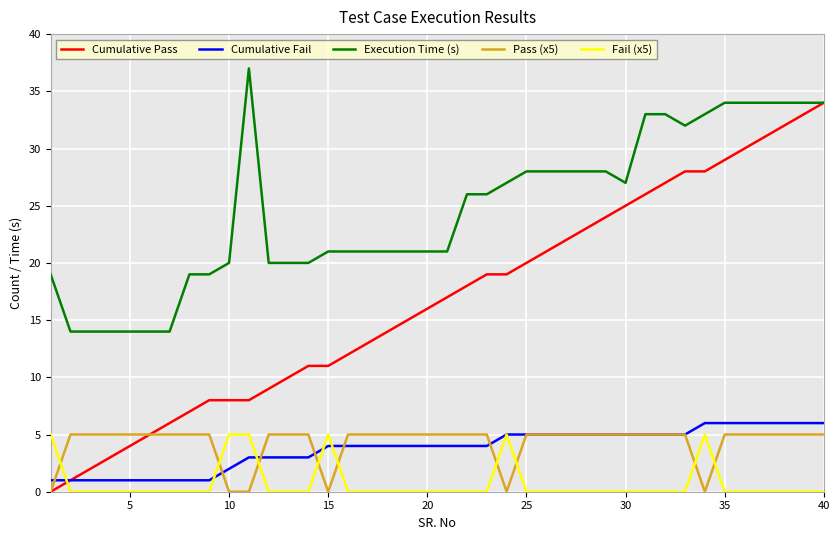

At how many categories does at least one series exceed 11?

40